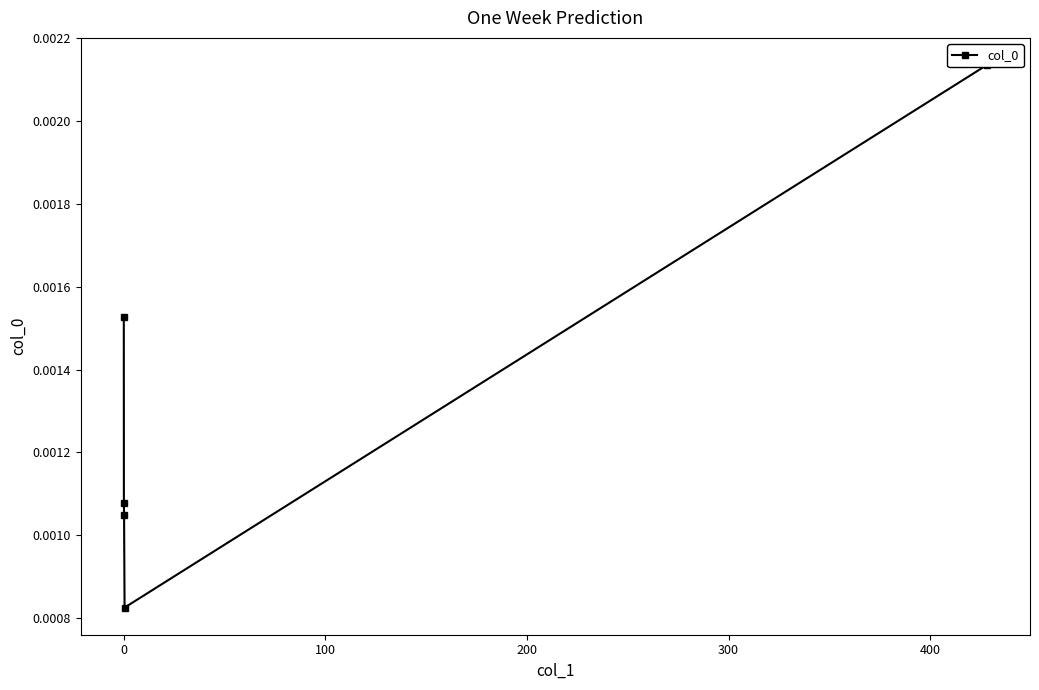

True or false: the data has more than 0 interior local peaks.

False